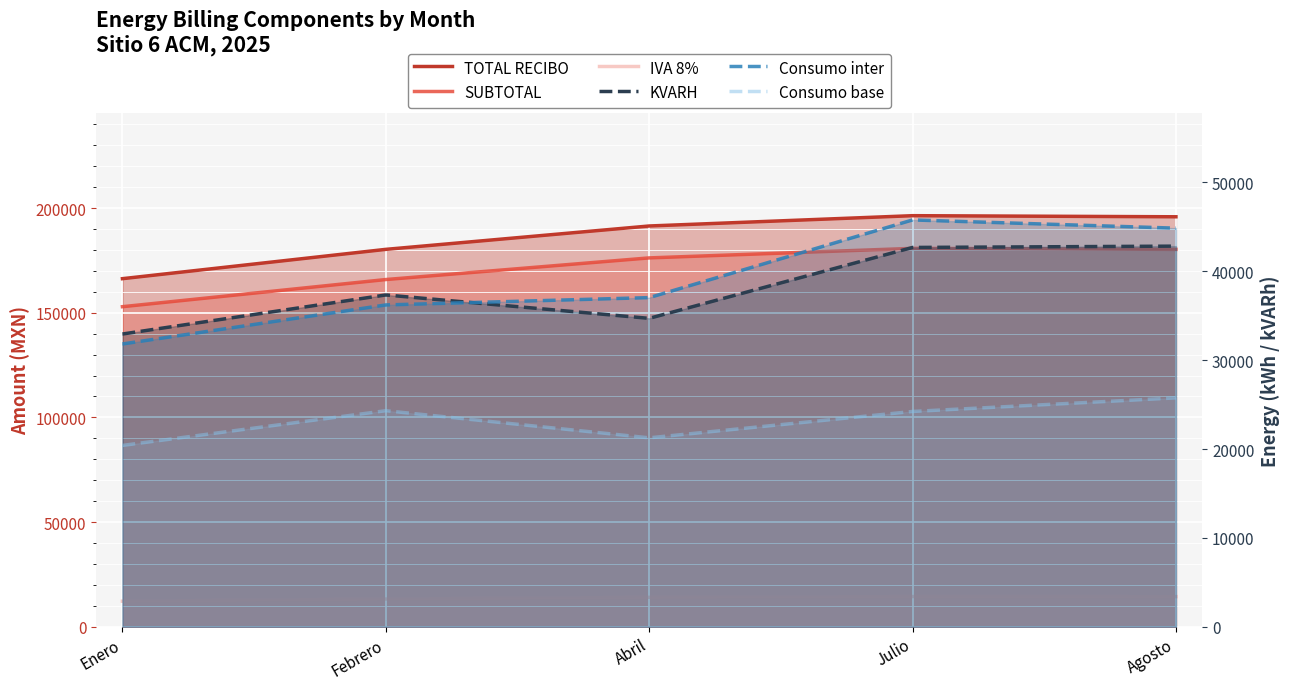

How many data points in TOTAL RECIBO are above 191421?

2